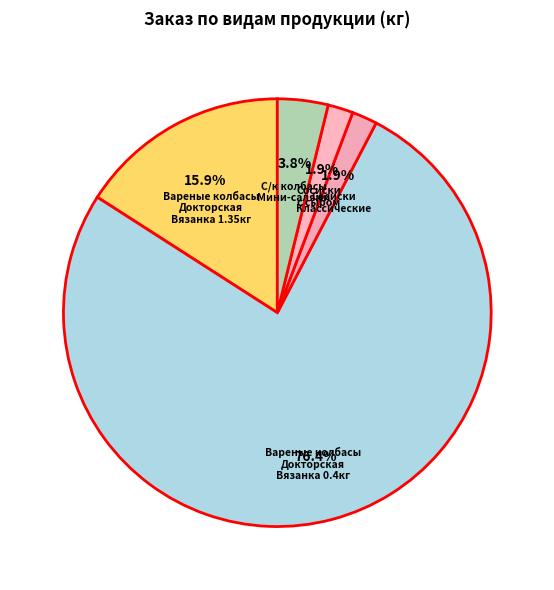

Combined, do Вареные колбасы Докторская Вязанка 1.35кг and Вареные колбасы Докторская Вязанка 0.4кг account for over 50%?

Yes